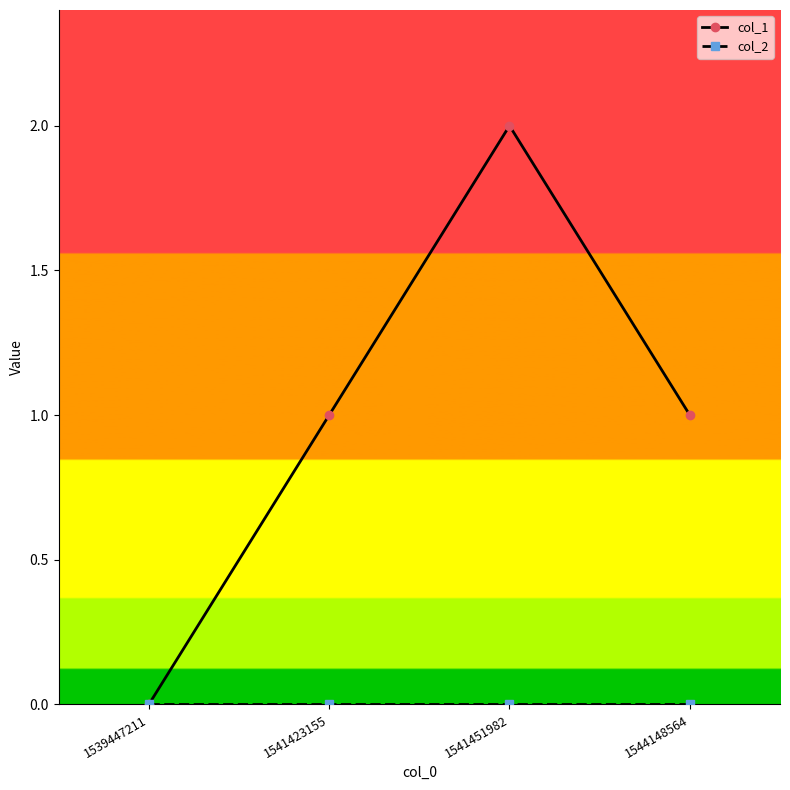

Which series has the largest total across all categories?

col_1